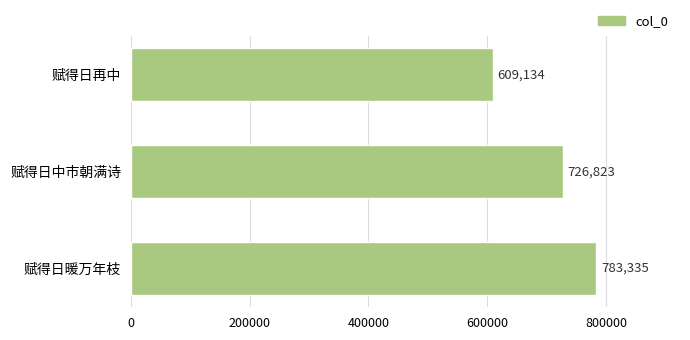

List the labels in order of value, smallest first.

赋得日再中, 赋得日中市朝满诗, 赋得日暖万年枝